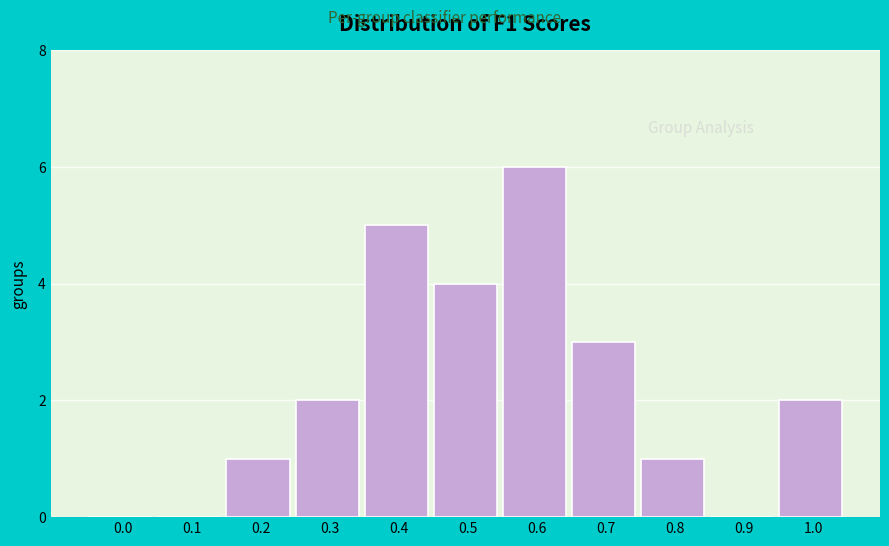

Reading left to right, what are all the values shown in this chart?

0.0=0	0.1=0	0.2=1	0.3=2	0.4=5	0.5=4	0.6=6	0.7=3	0.8=1	0.9=0	1.0=2